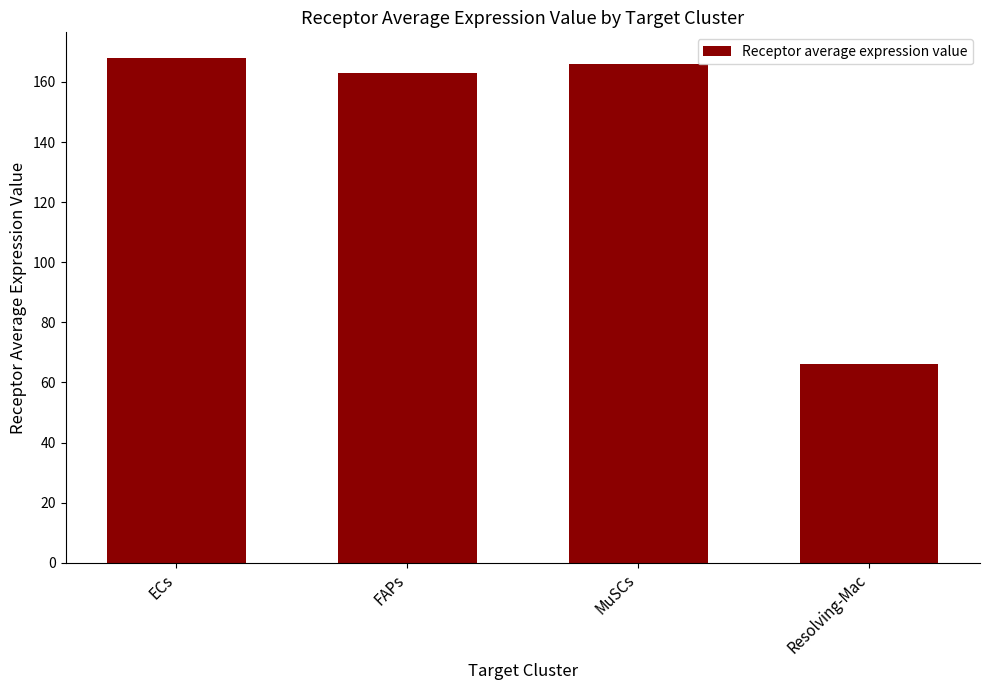

Reading left to right, transcribe all the data shown in this chart.

168.1	163.0	166.0	66.2